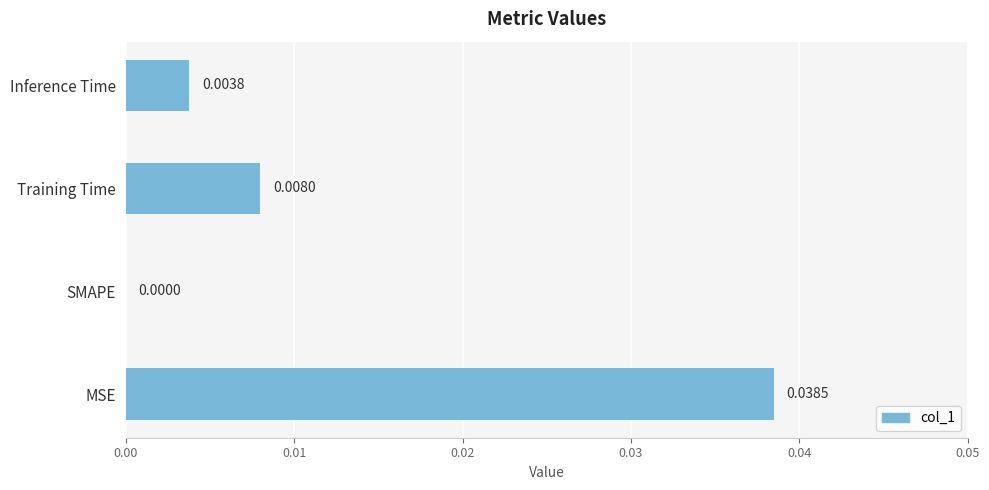

Does the chart contain stacked bars?

No